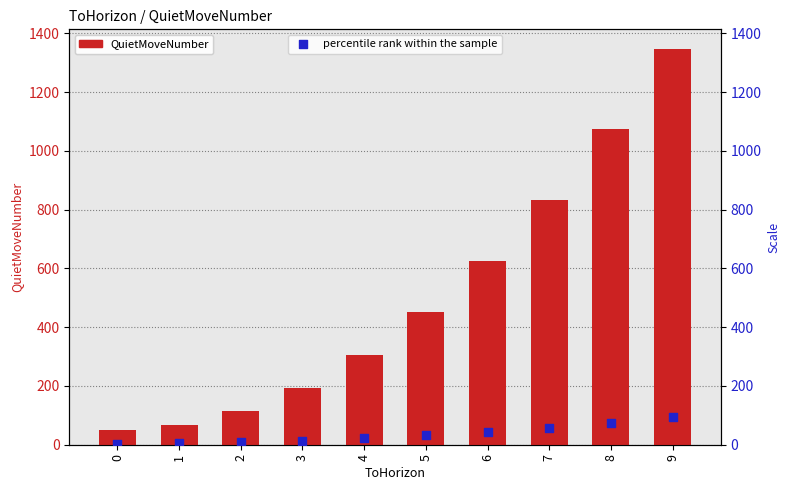

At which category is the sum across all series the highest?

9